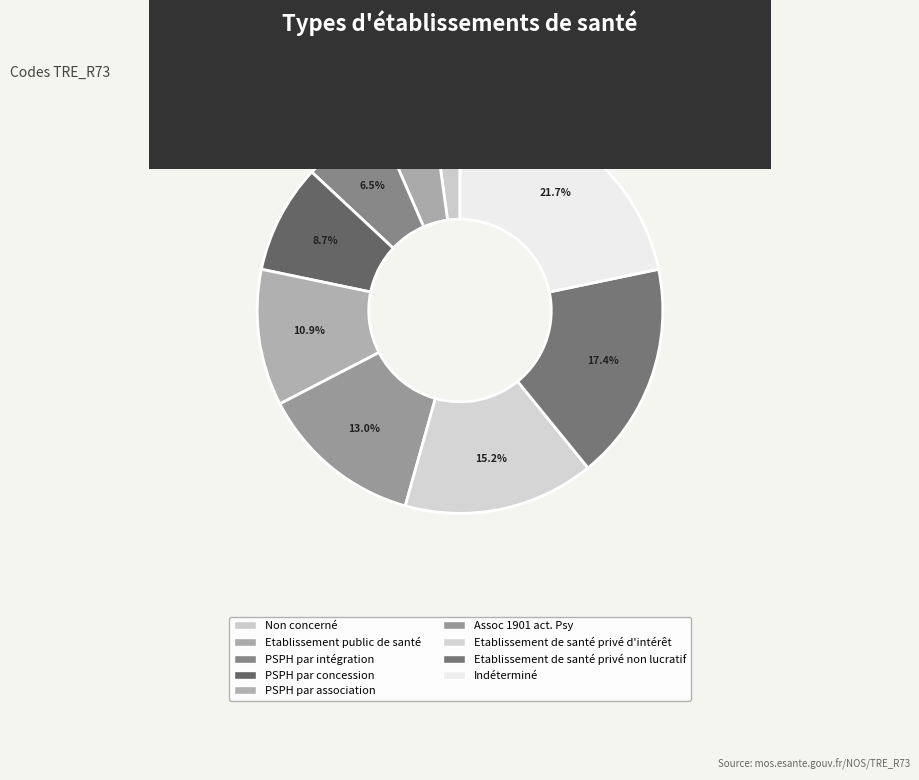

Rank the categories by value from highest to lowest.

Indéterminé, Etablissement de santé privé non lucratif, Etablissement de santé privé d'intérêt, Assoc 1901 act. Psy, PSPH par association, PSPH par concession, PSPH par intégration, Etablissement public de santé, Non concerné